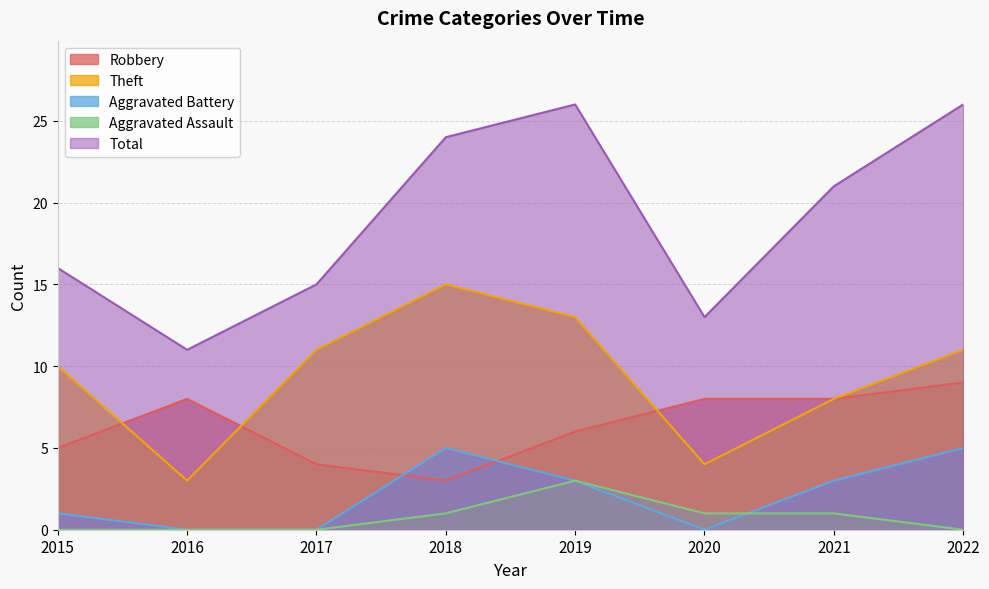

Where does the Aggravated Battery series first go above 3?

2018